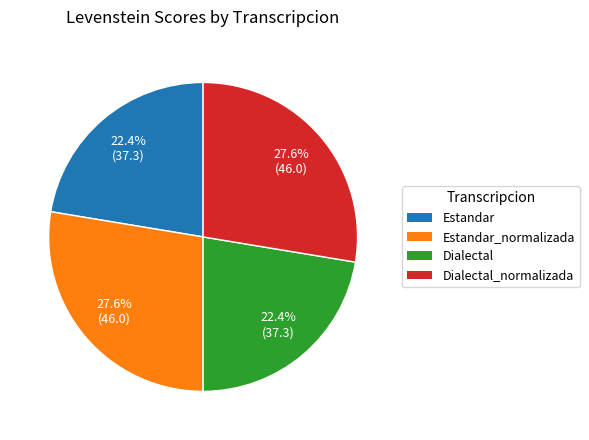

Does any single category account for the majority?

No